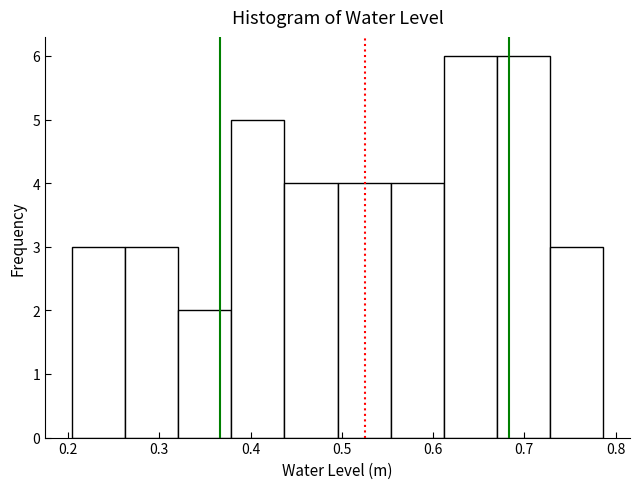

How tall is the bar that spans 0.44 to 0.50 on the x-axis? Neither the bar edges nor the heights are printed on the chart, so give them approximately, as read against the axes.

4